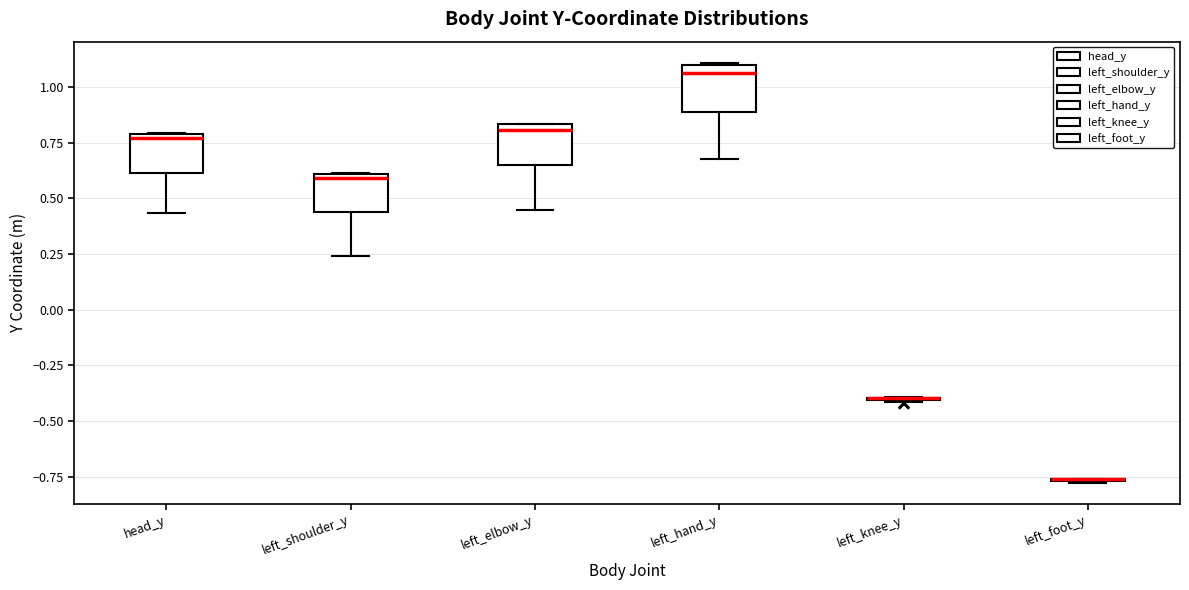

Where is the lower edge of the box for left_hand_y on the y-axis? The values are not printed on the chart, so give them approximately, as read against the axis.

0.90